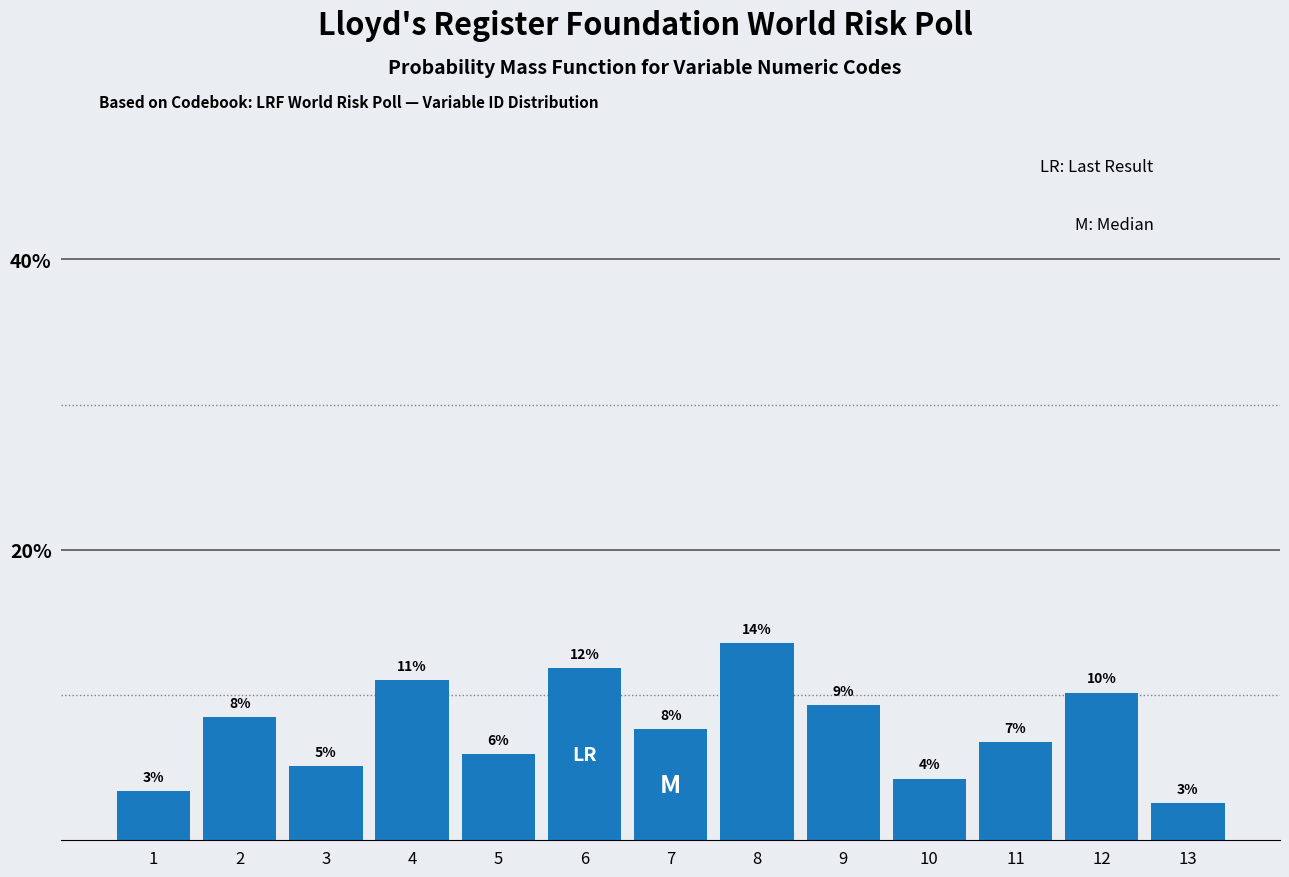

How many bars are there in total?

13